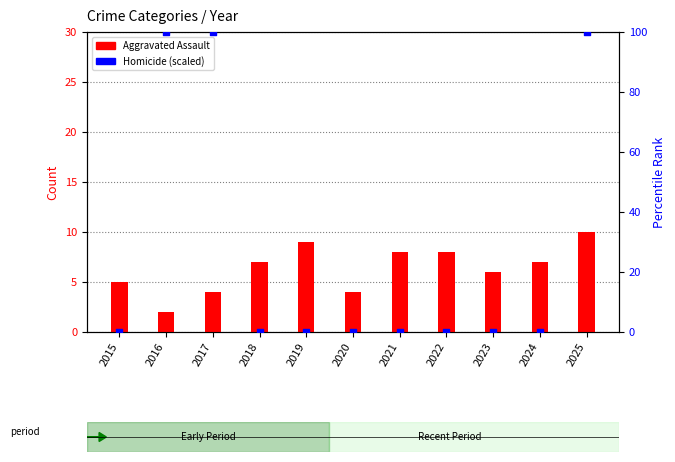

Which series reaches the minimum Y coordinate?

Homicide (scaled)